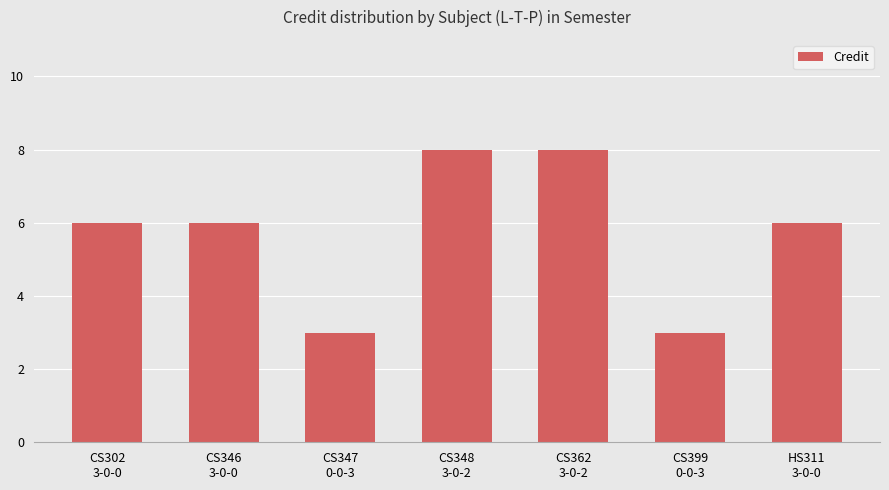

What is the difference between the second highest and minimum values?

5